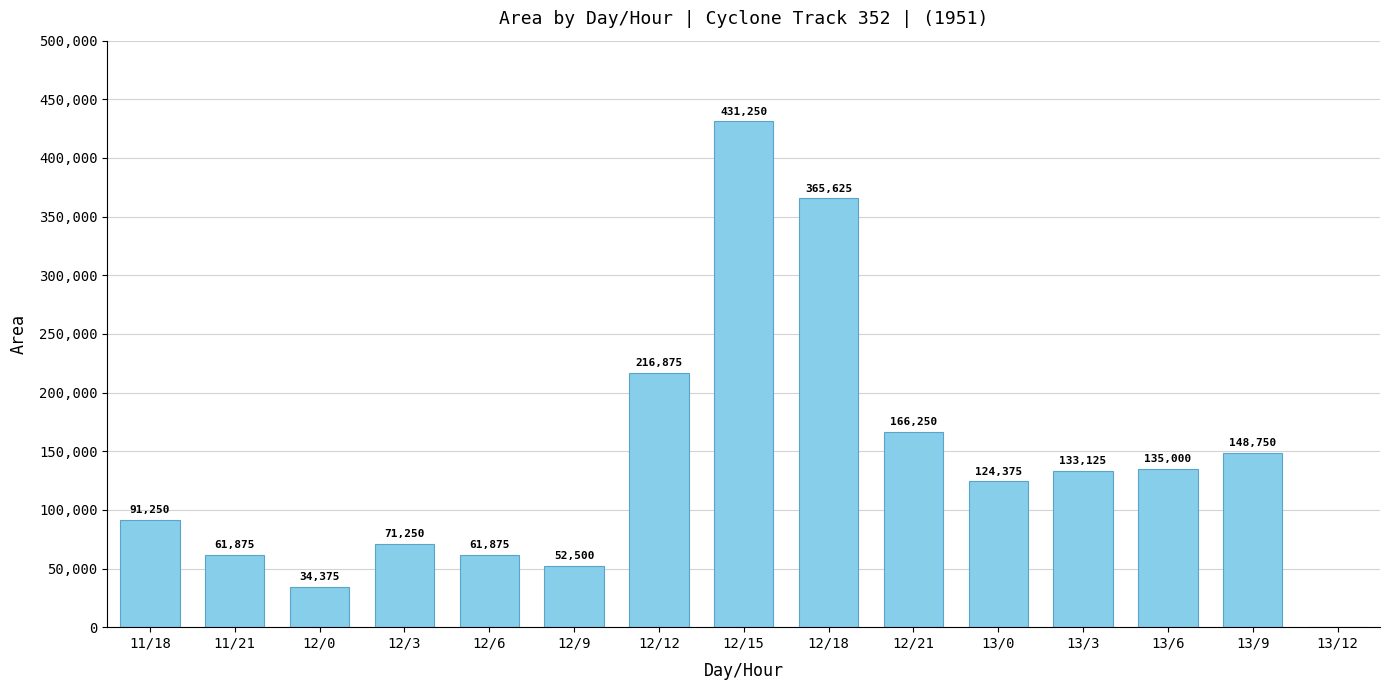

Reading right to left, extract all data points from this chart.

0	148750	135000	133125	124375	166250	365625	431250	216875	52500	61875	71250	34375	61875	91250